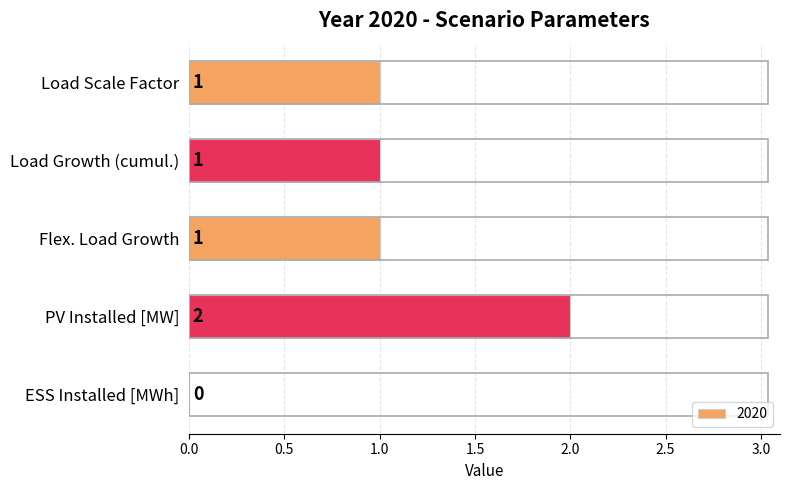

Are the bars horizontal?

Yes